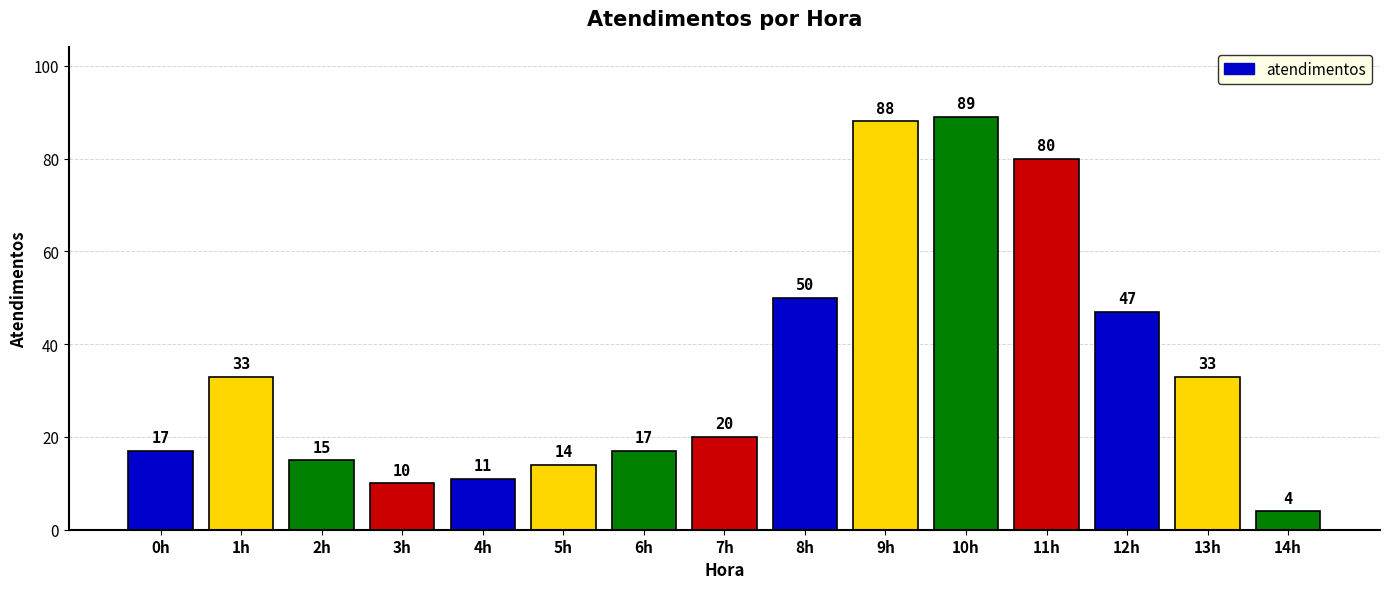

What is the label of the 2nd bar from the left?

1h